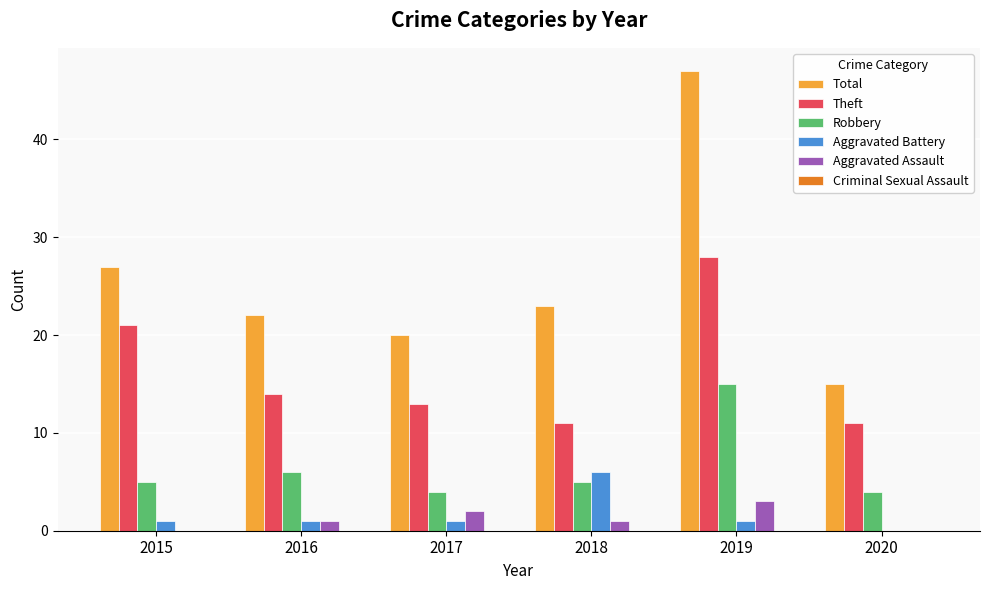

True or false: Total has a value of 27 at 2015.

True